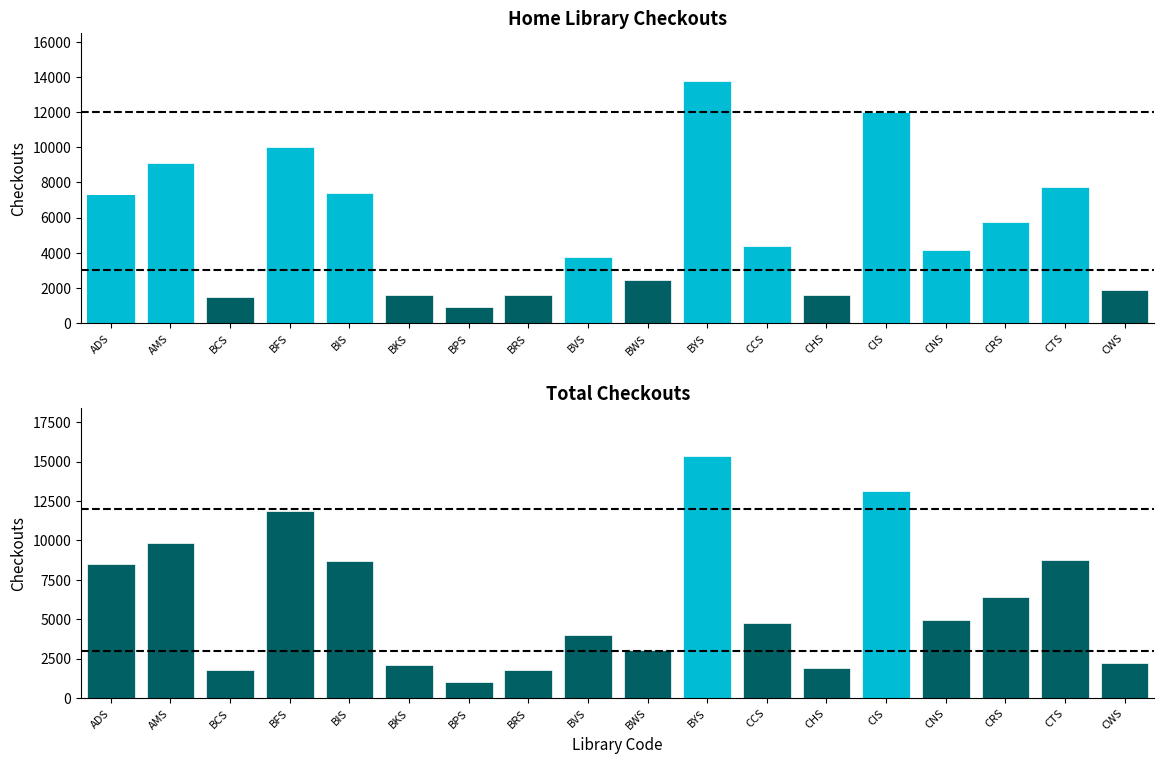

What is the label of the 13th bar from the right?

BKS